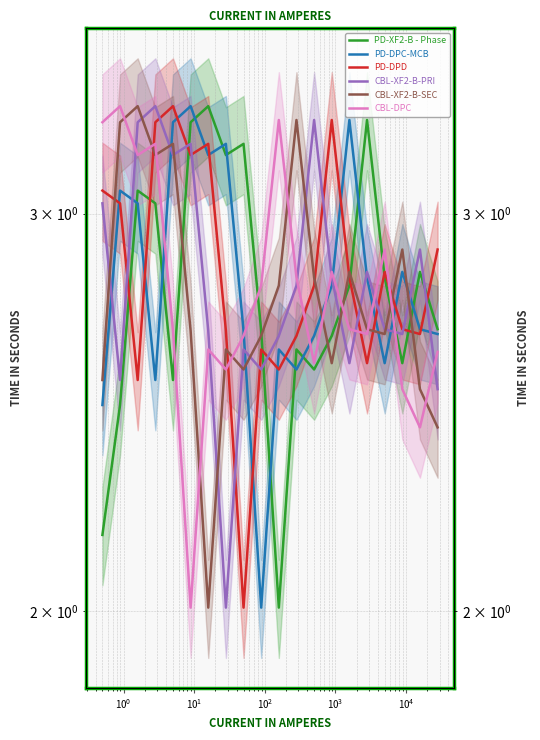

What is the highest value of the CBL-XF2-B-SEC series?

3.3